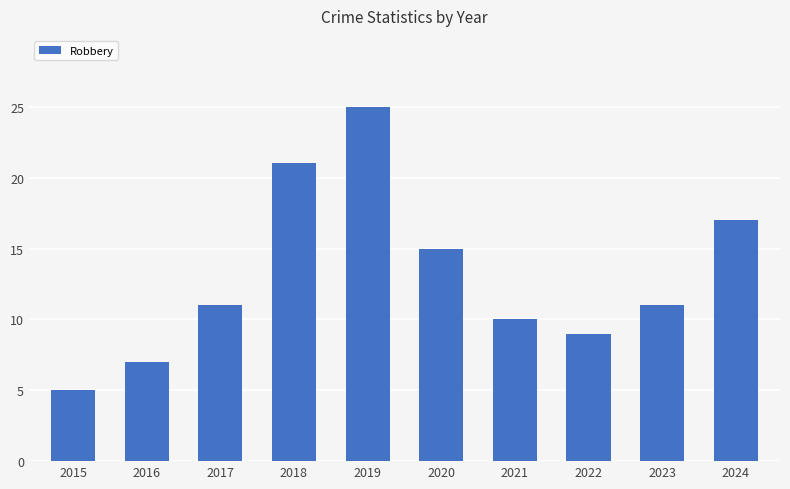

Approximately how many times larger is the value at 2021 compared to 2022?

1.1